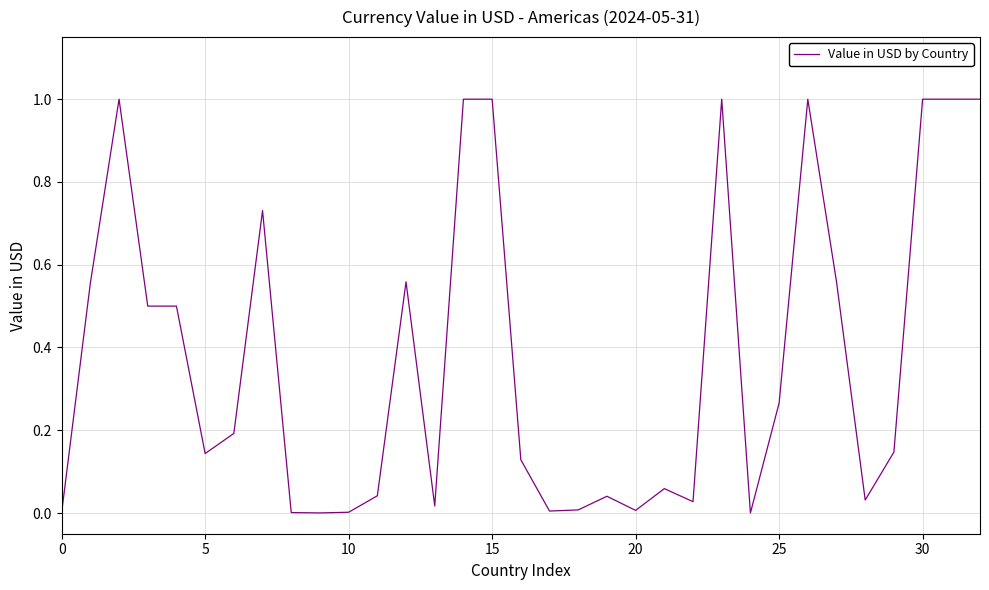

What is the greatest value displayed?

1.0